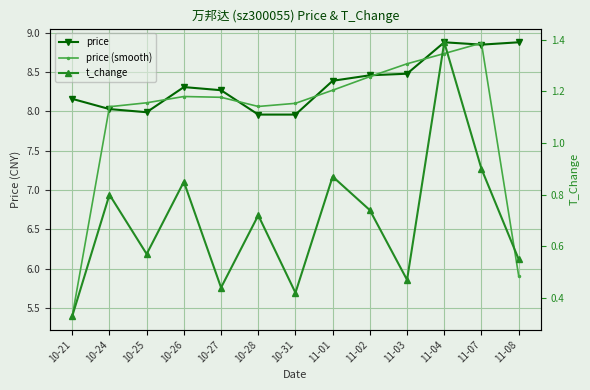

What is the sum of the price (smooth) values at 10-27 and 11-01?

16.4